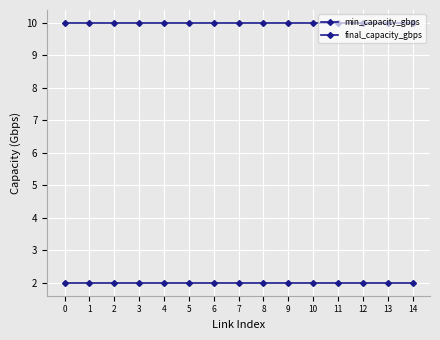

How many lines are shown in the chart?

2